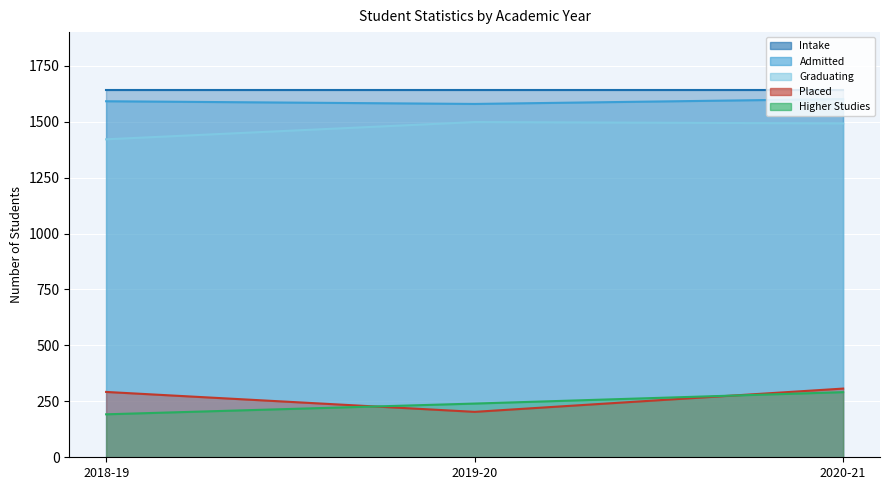

What value does the Admitted series have at 2020-21?

1601